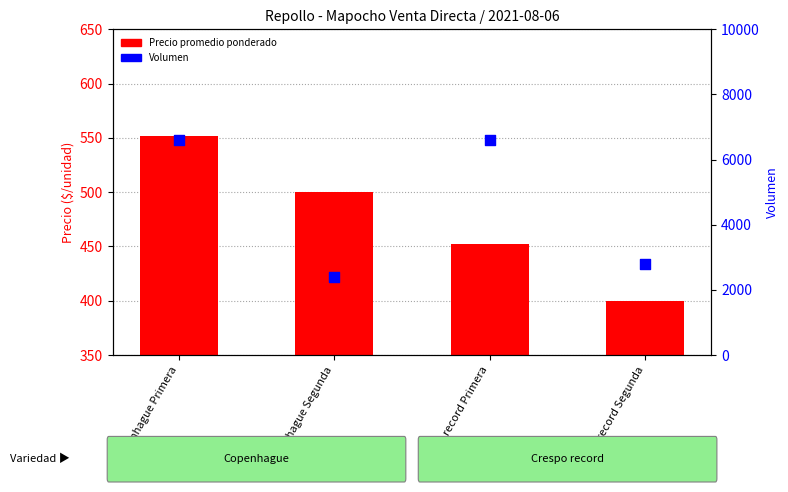

Which series has the largest Y range (max minus min)?

Volumen